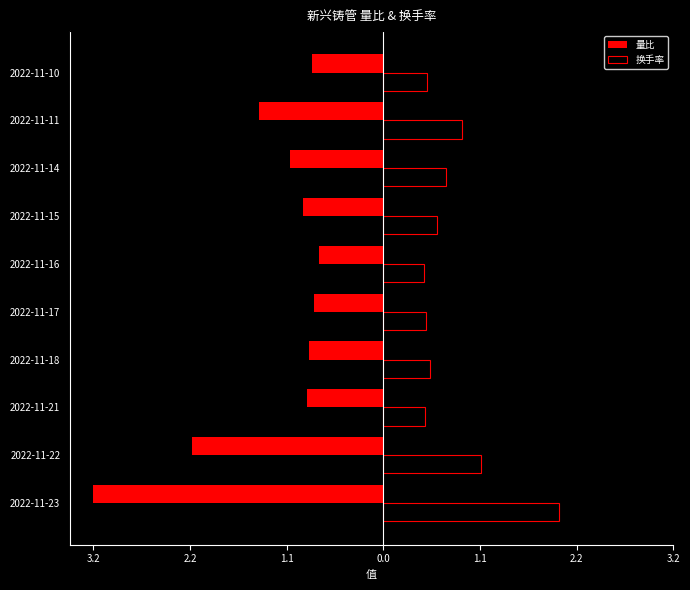

Reading left to right, transcribe all the data shown in this chart.

量比: -3.2	-2.1	-0.8	-0.8	-0.8	-0.7	-0.9	-1.0	-1.4	-0.8
换手率: 2.0	1.1	0.5	0.5	0.5	0.5	0.6	0.7	0.9	0.5